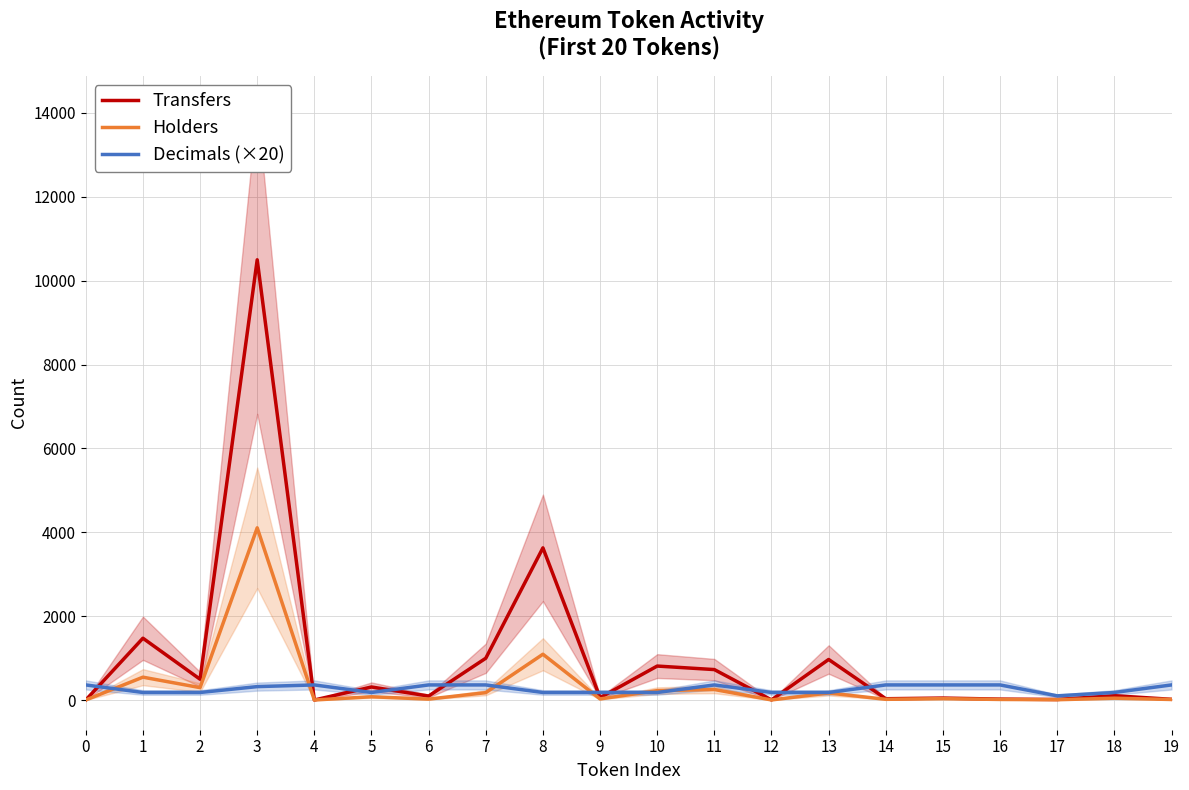

List the series in order of their peak value, lowest first.

Decimals (×20), Holders, Transfers